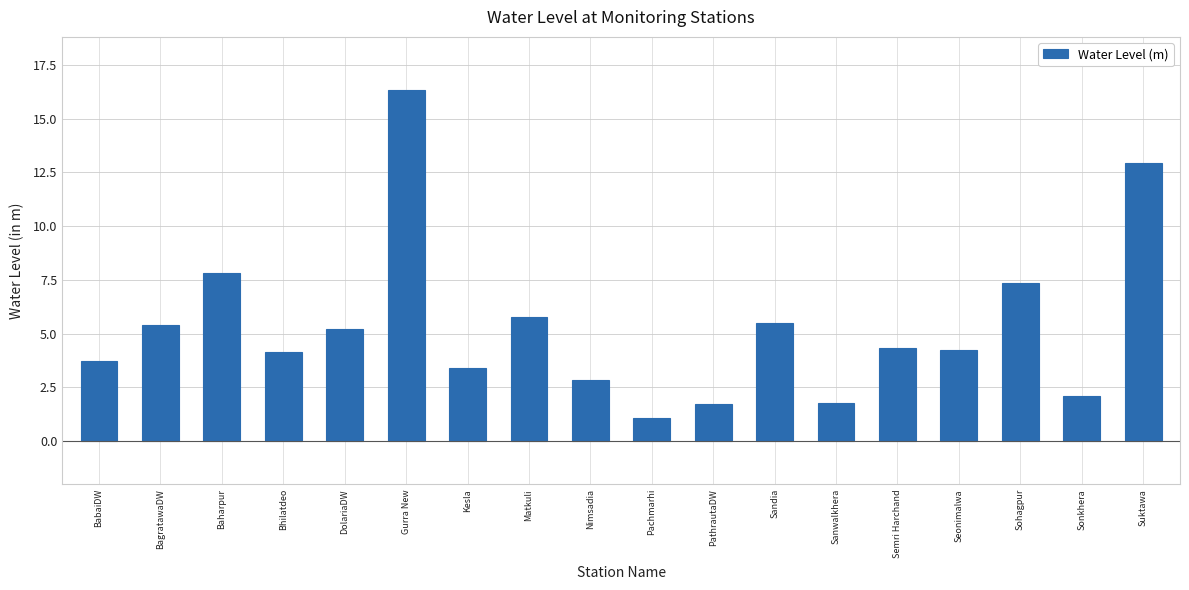

Which has a higher value, Sandia or Sanwalkhera?

Sandia